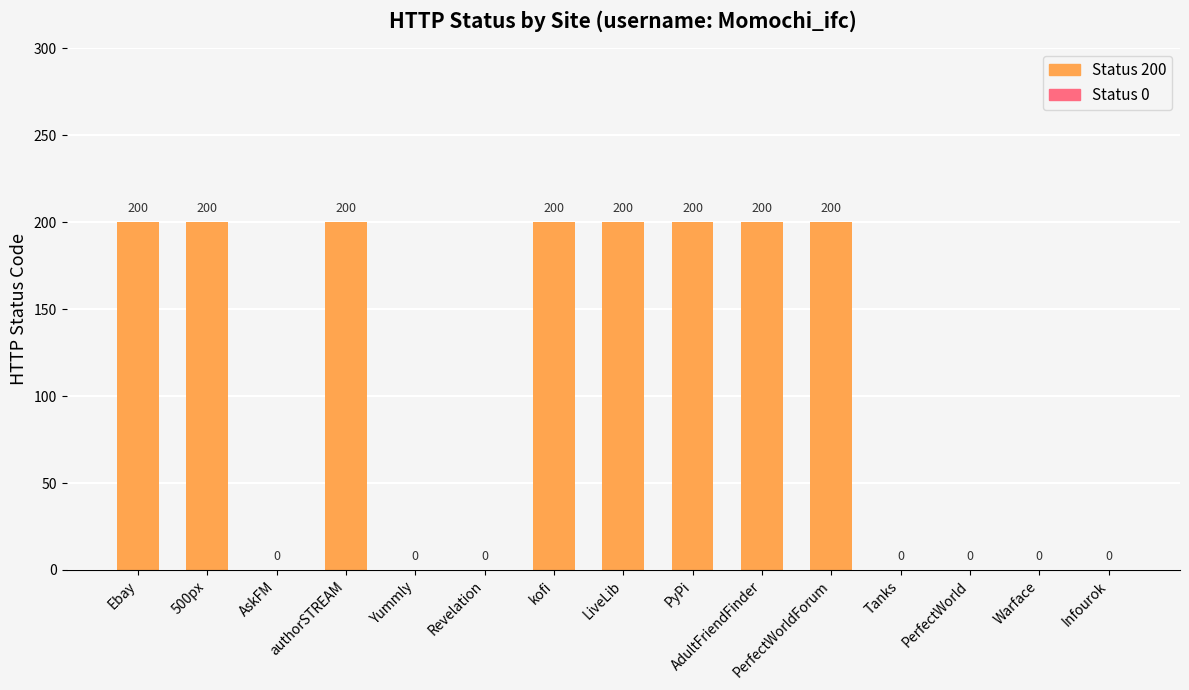

Does the chart contain stacked bars?

No